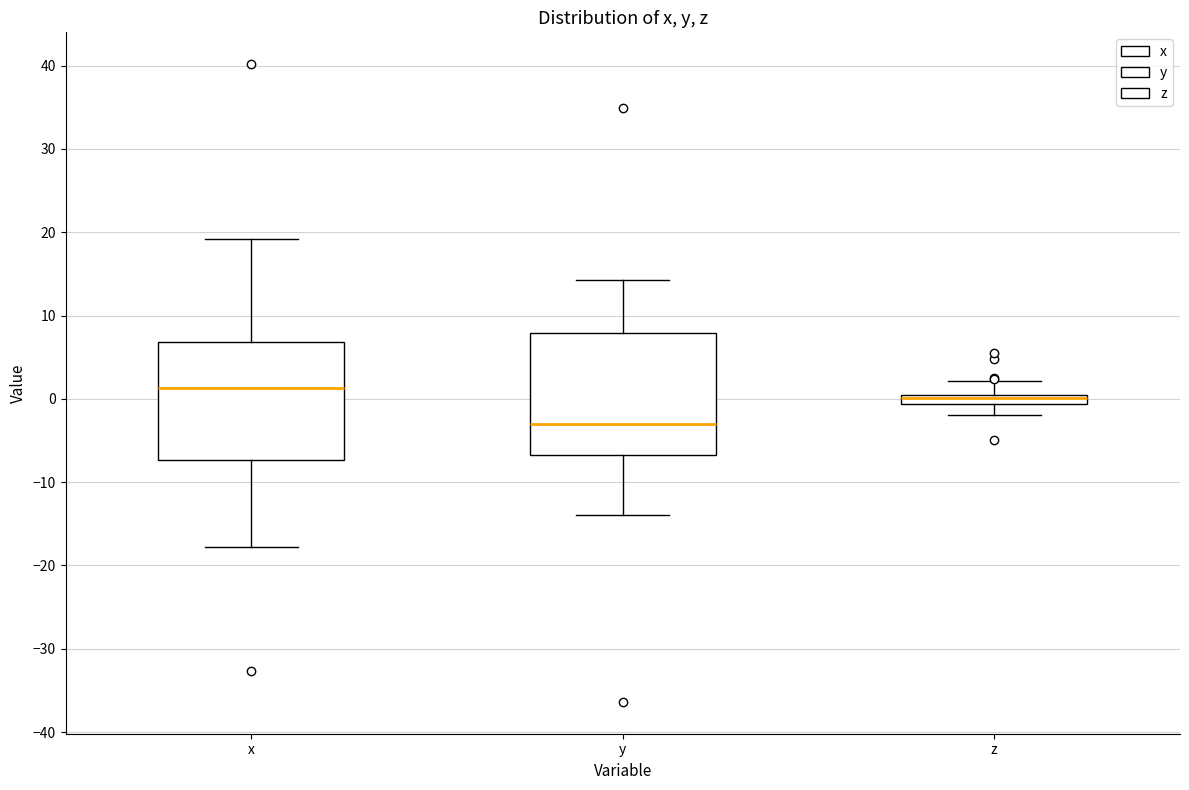

Which box has the lowest median line?

y